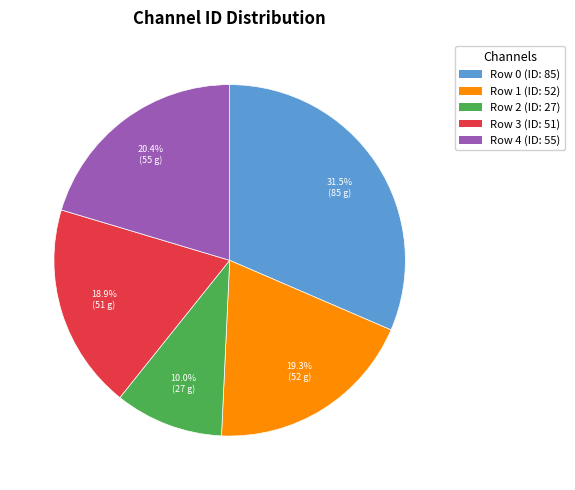

Does any single category account for the majority?

No